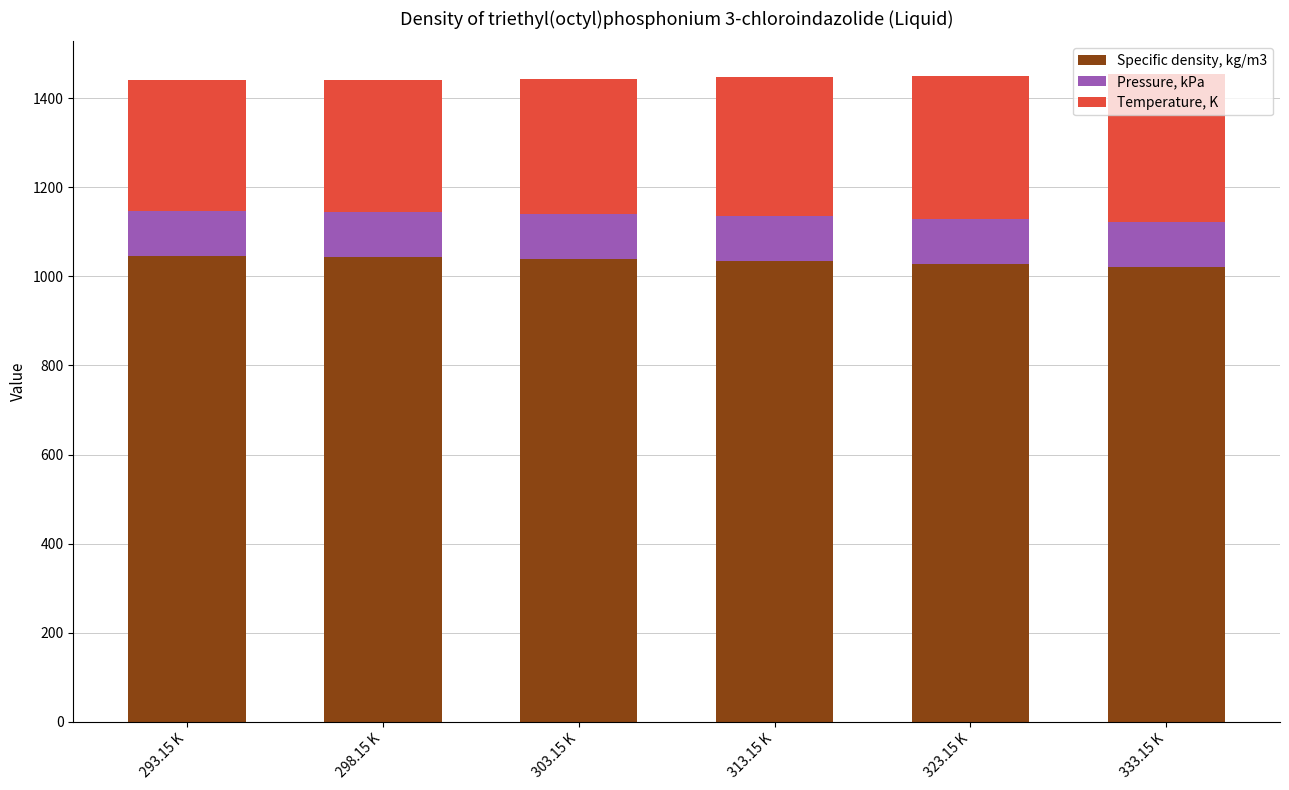

What is the total value across all series at 333.15 K?

1455.2